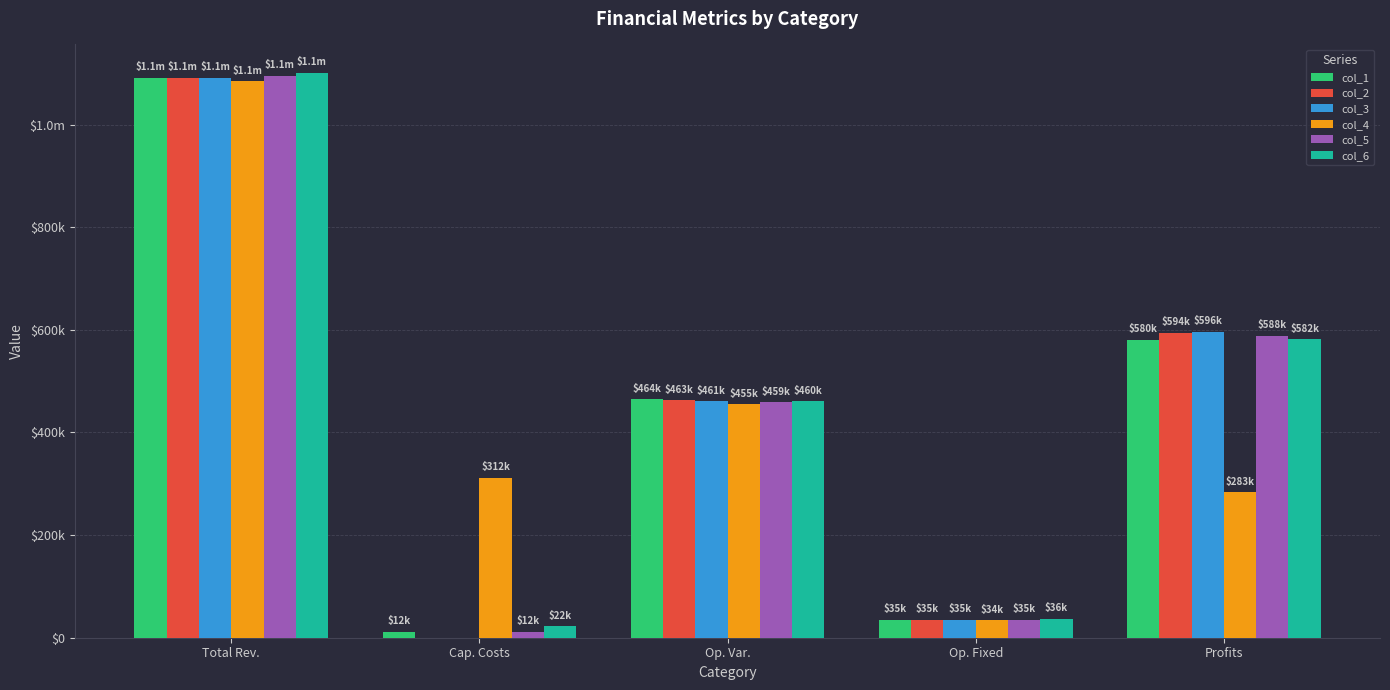

What is the difference between the highest and lowest values at Op. Var.?

9224.0